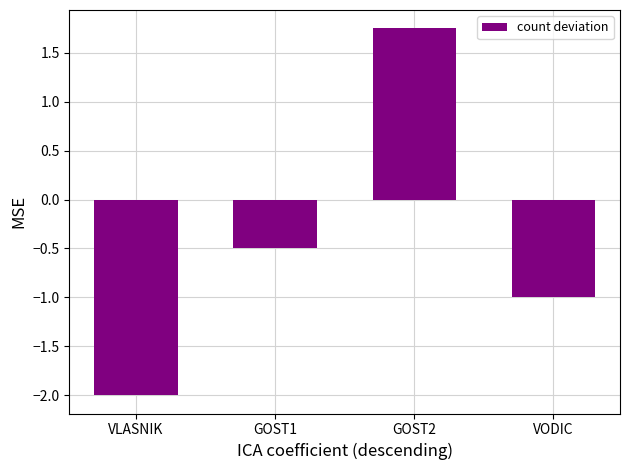

What is the difference between the second highest and second lowest values?

0.5